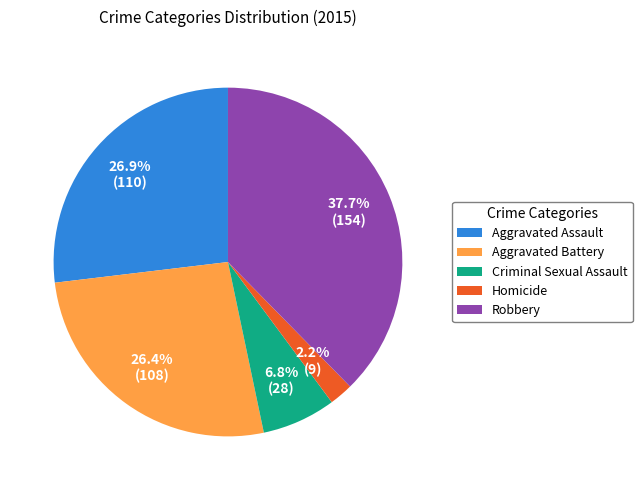

What percentage is the Aggravated Battery slice, to the nearest percent?

26%